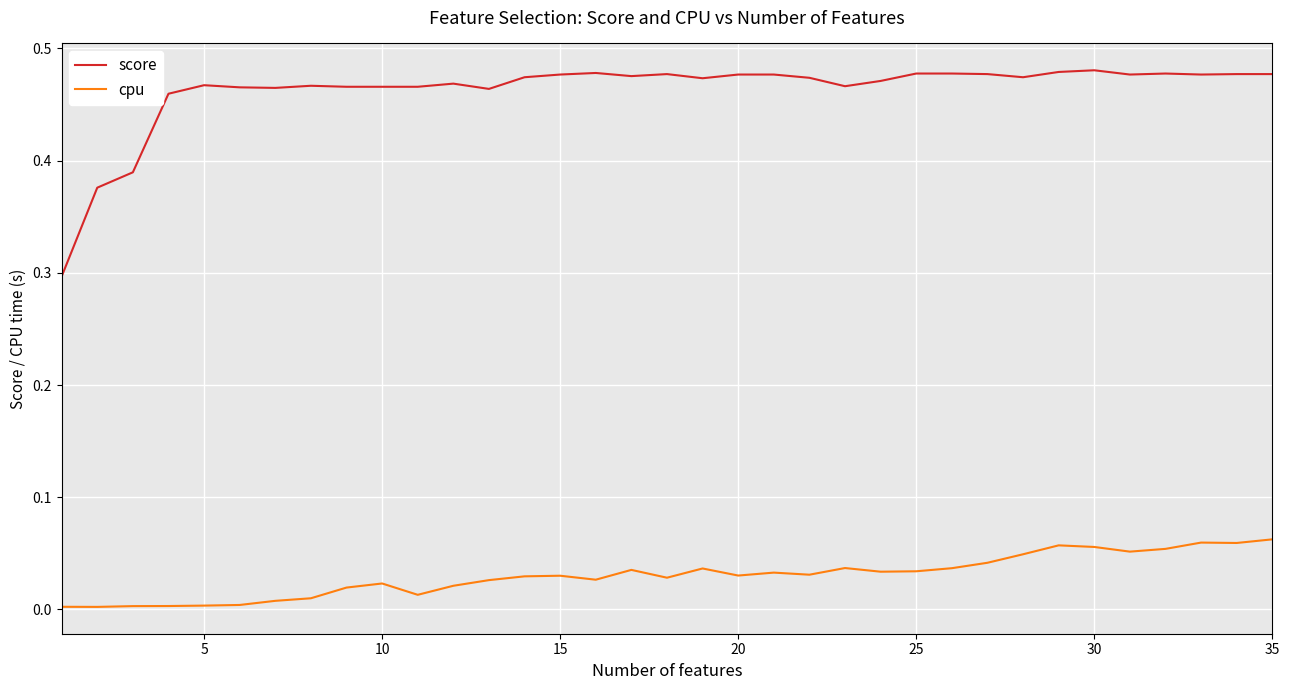

Which series has the widest spread of values?

score